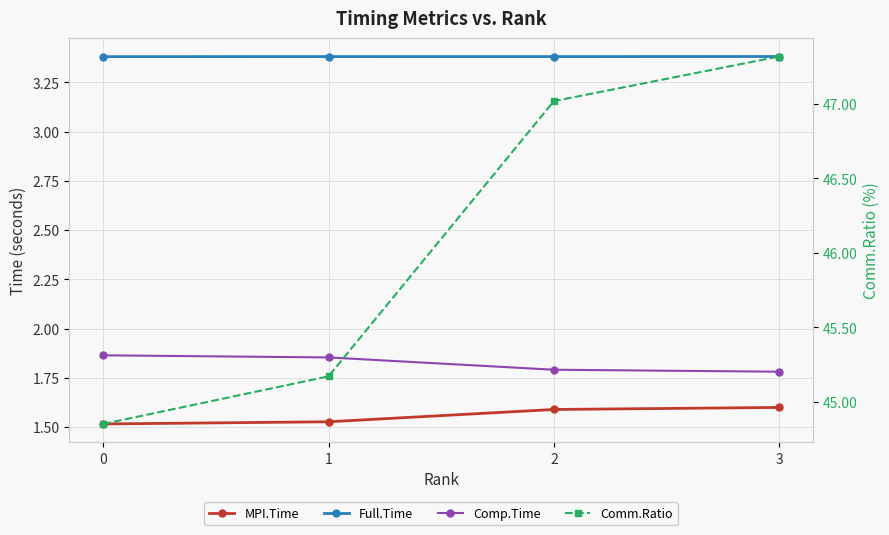

Reading left to right, transcribe all the data shown in this chart.

MPI.Time: 1.5	1.5	1.6	1.6
Full.Time: 3.4	3.4	3.4	3.4
Comp.Time: 1.9	1.9	1.8	1.8
Comm.Ratio: 44.9	45.2	47.0	47.3